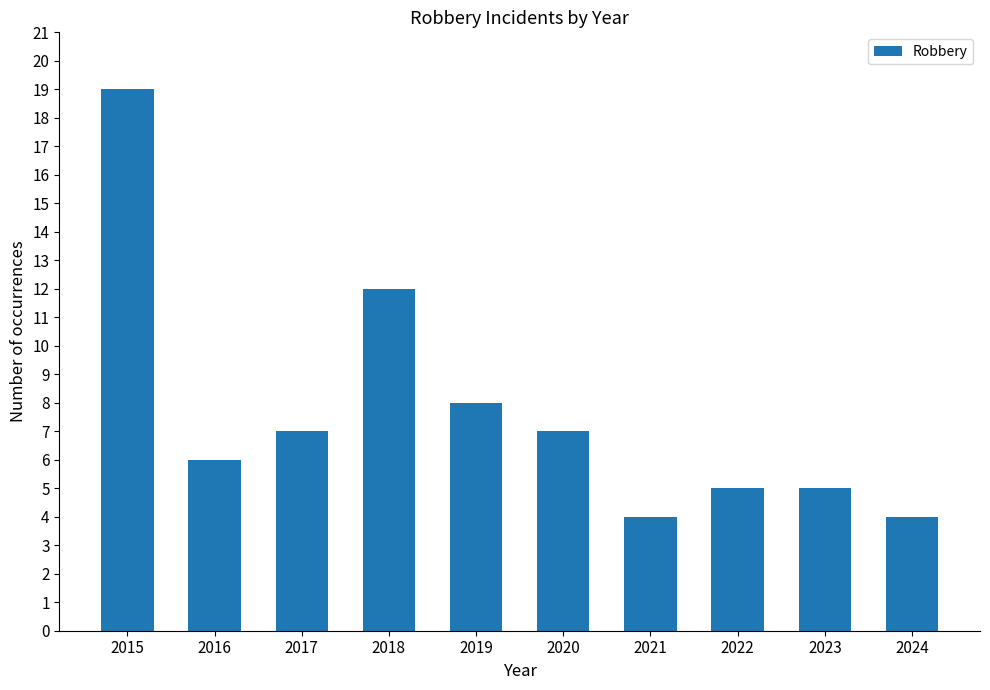

How many bars are there in total?

10